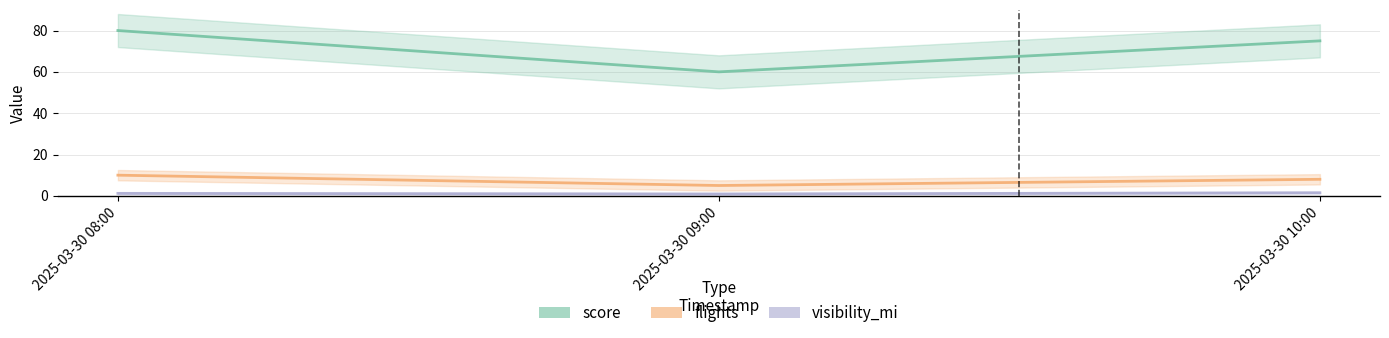

Which label corresponds to the smallest value in the chart?

2025-03-30 09:00